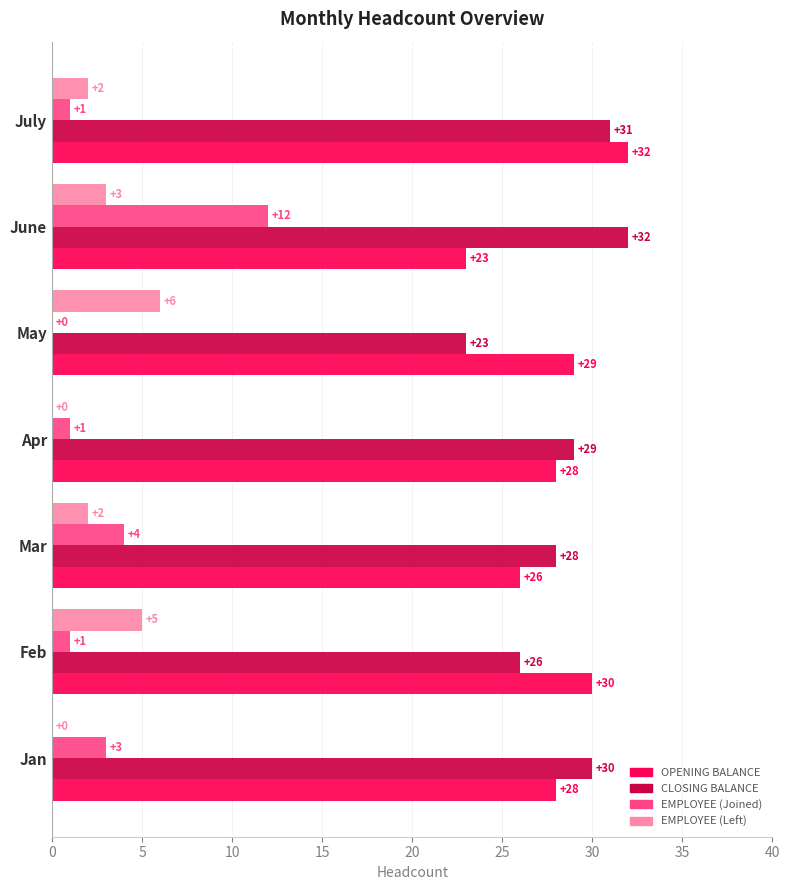

What is the sum of the OPENING BALANCE values at Feb and July?

62